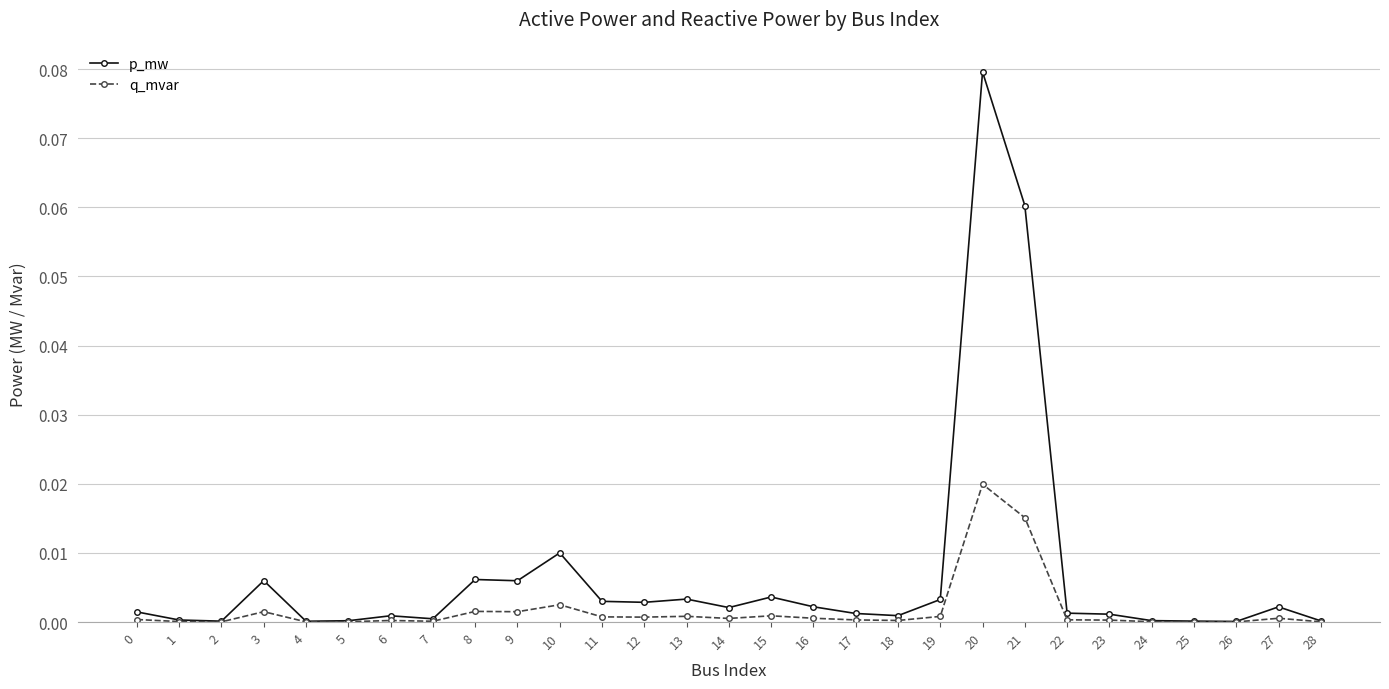

What are all the series names shown in the legend?

p_mw, q_mvar